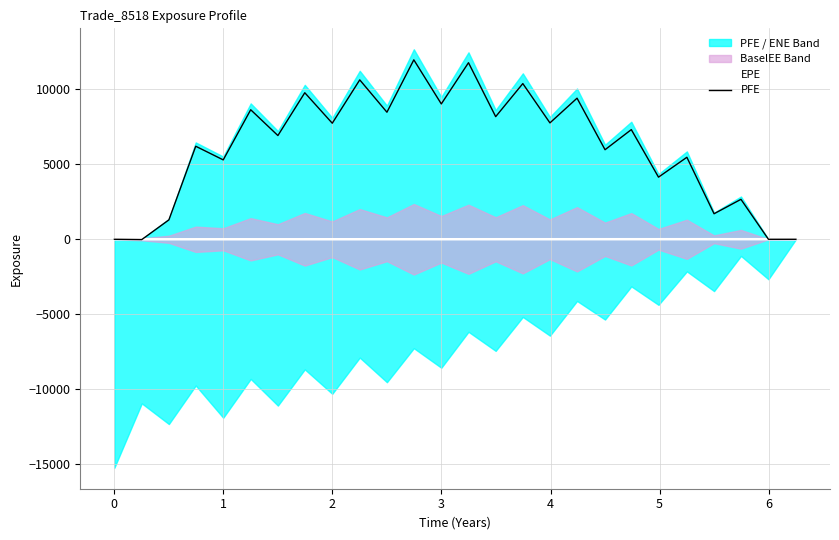

What is the maximum value for PFE?

11970.4